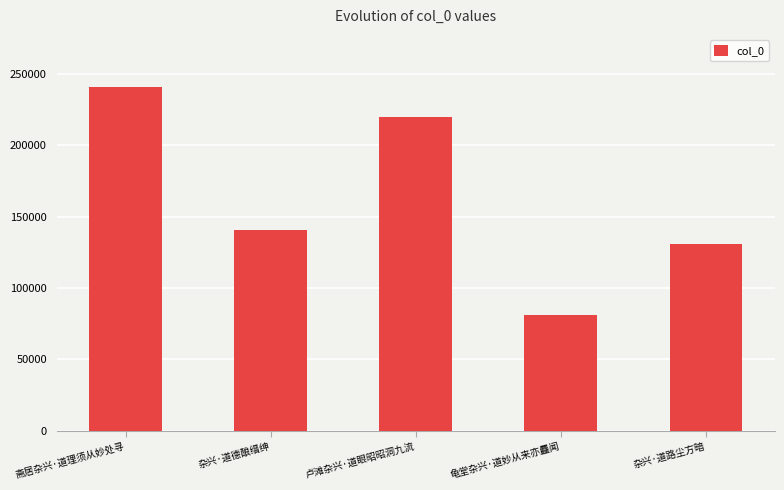

What is the label of the 3rd bar from the right?

卢滩杂兴·道眼昭昭洞九流